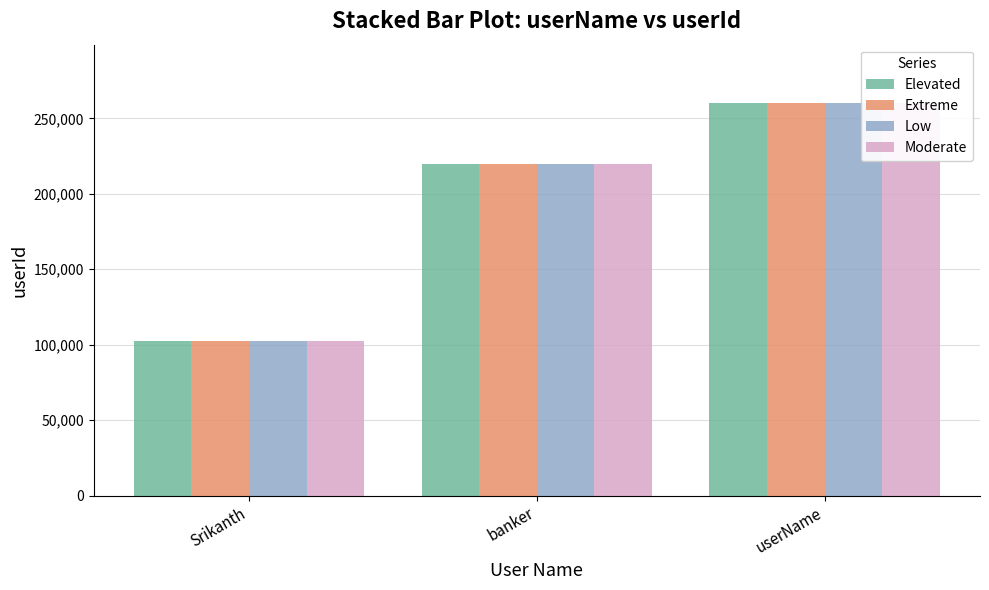

Count the number of categories in the chart.

3